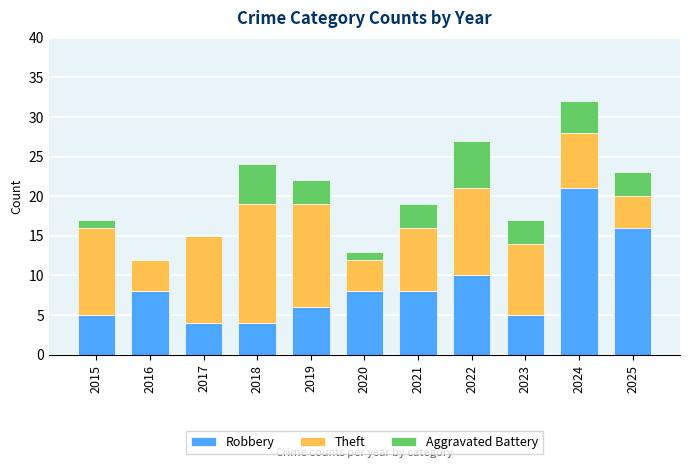

What is the sum of the Robbery values at 2019 and 2018?

10